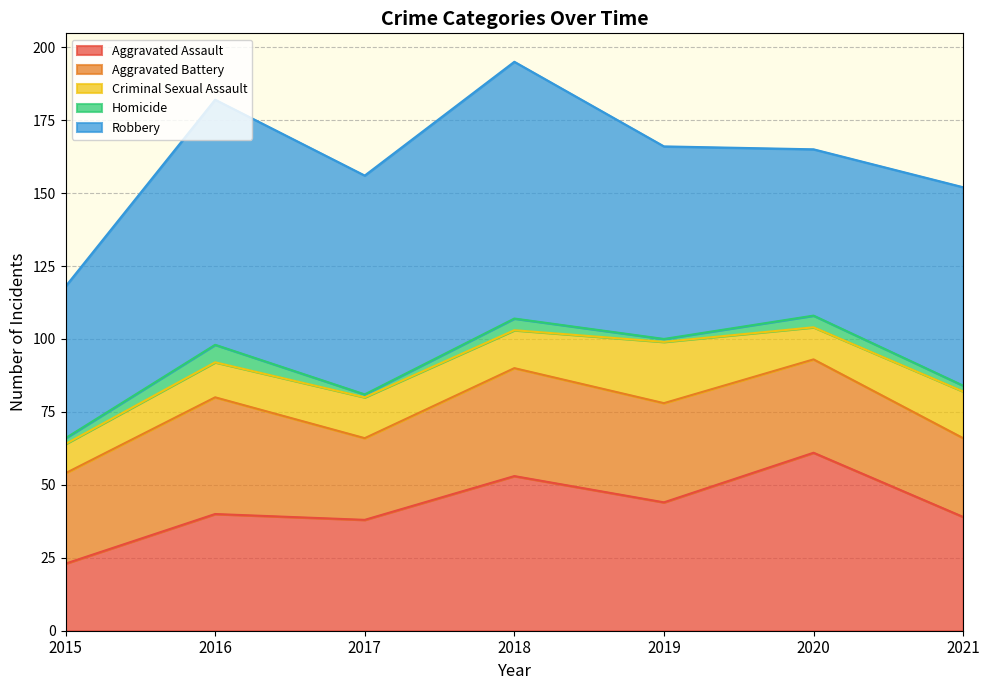

True or false: Aggravated Battery has a value of 51 at 2020.

False